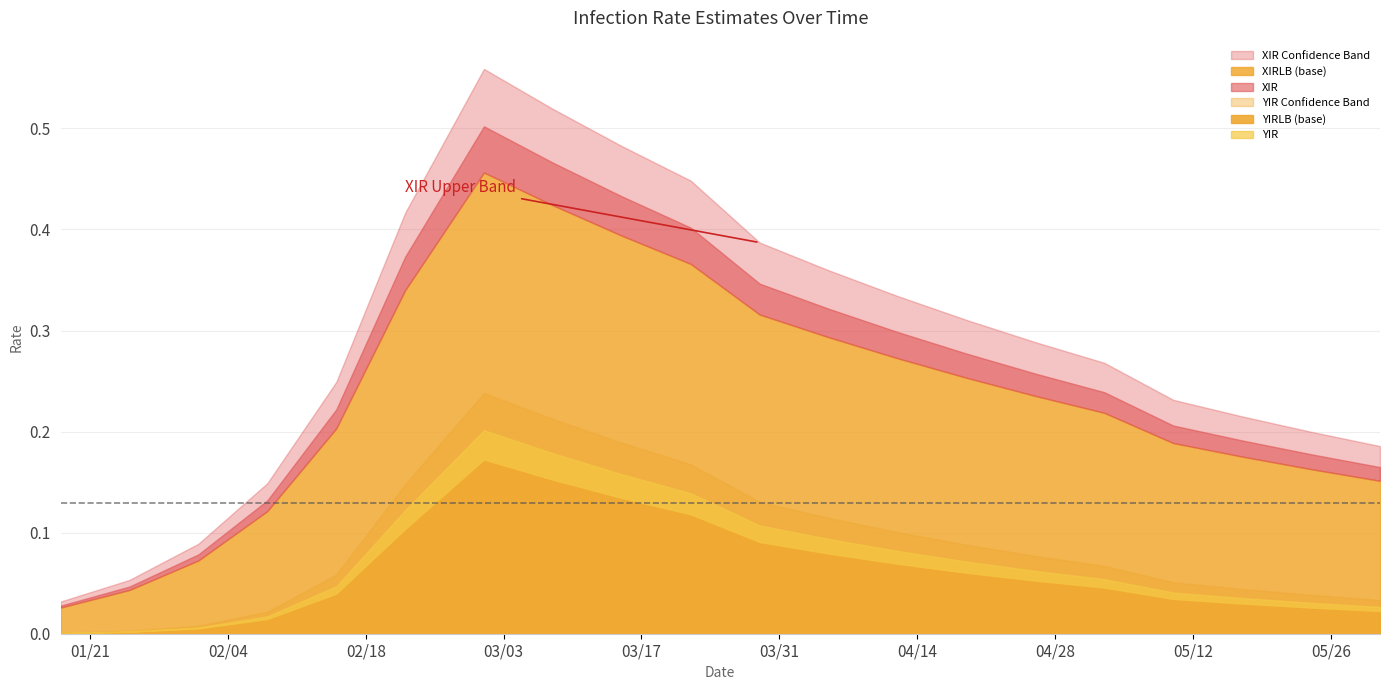

The YIRUB series shows 0.0 at 17. True or false?

False